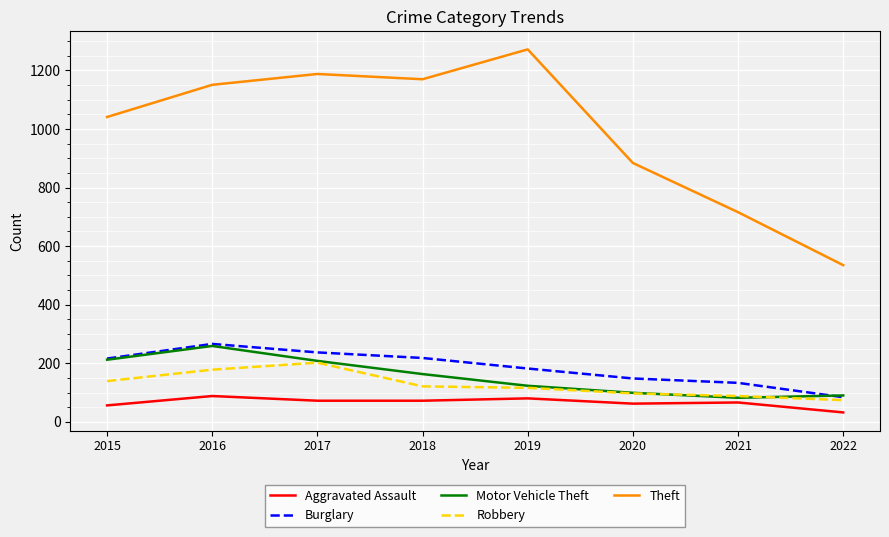

What is the total value across all series at 2020?

1290